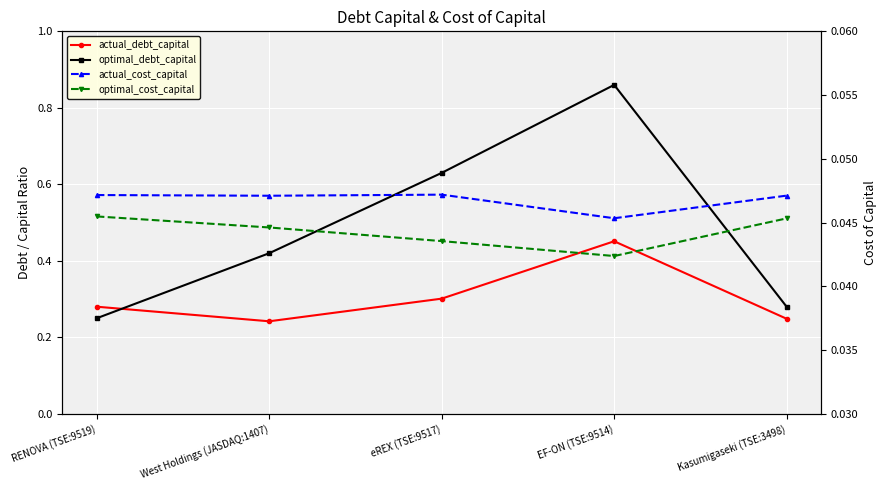

In actual_debt_capital, how many points are higher than both neighbors (excluding endpoints)?

1